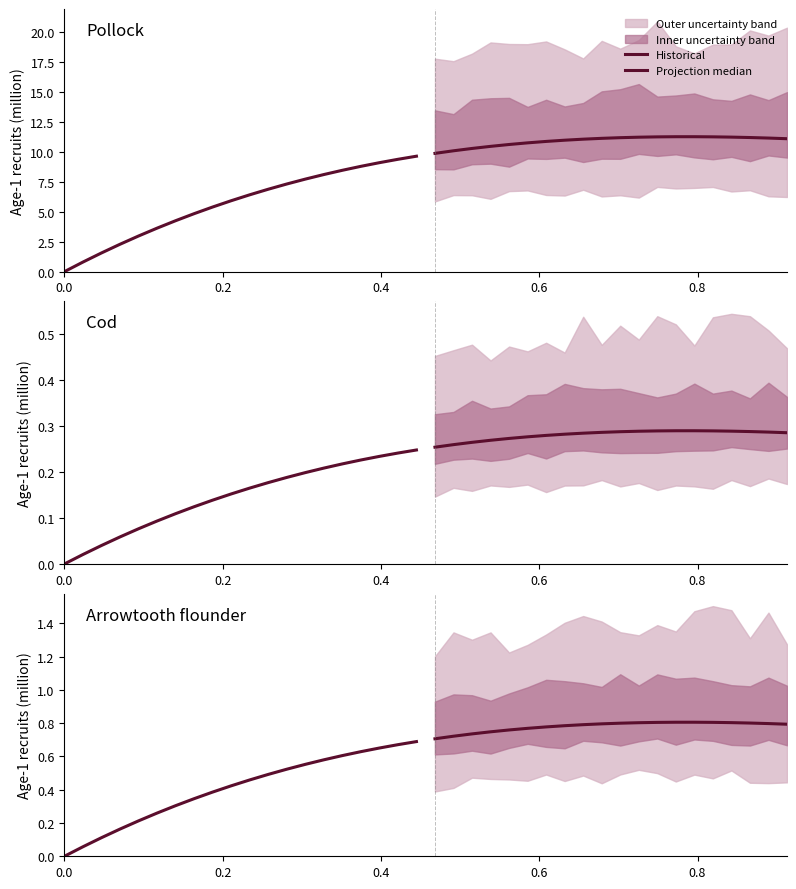

How many categories are shown in the chart?

20